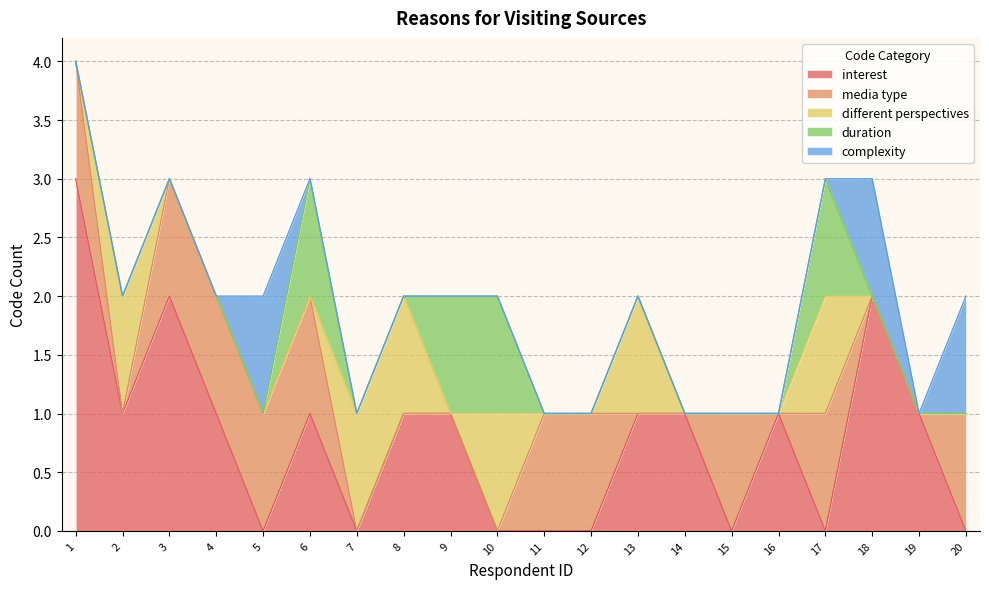

Reading left to right, transcribe all the data shown in this chart.

interest: 3	1	2	1	0	1	0	1	1	0	0	0	1	1	0	1	0	2	1	0
media type: 1	0	1	1	1	1	0	0	0	0	1	1	0	0	1	0	1	0	0	1
different perspectives: 0	1	0	0	0	0	1	1	0	1	0	0	1	0	0	0	1	0	0	0
duration: 0	0	0	0	0	1	0	0	1	1	0	0	0	0	0	0	1	0	0	0
complexity: 0	0	0	0	1	0	0	0	0	0	0	0	0	0	0	0	0	1	0	1